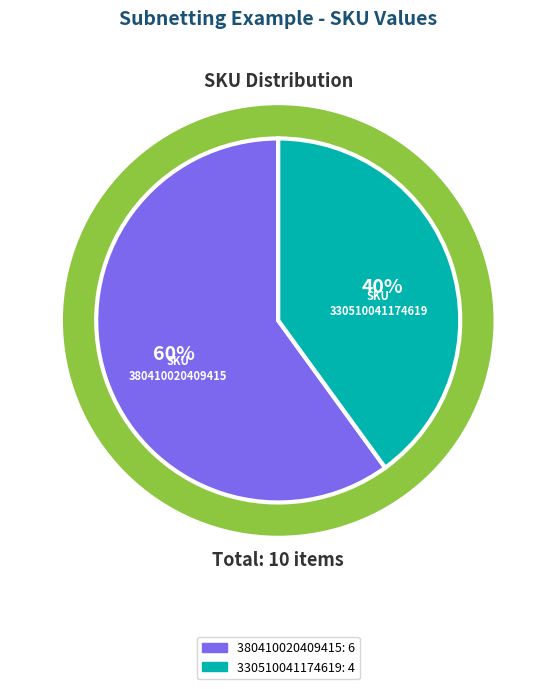

Rank the categories by value from lowest to highest.

330510041174619, 380410020409415